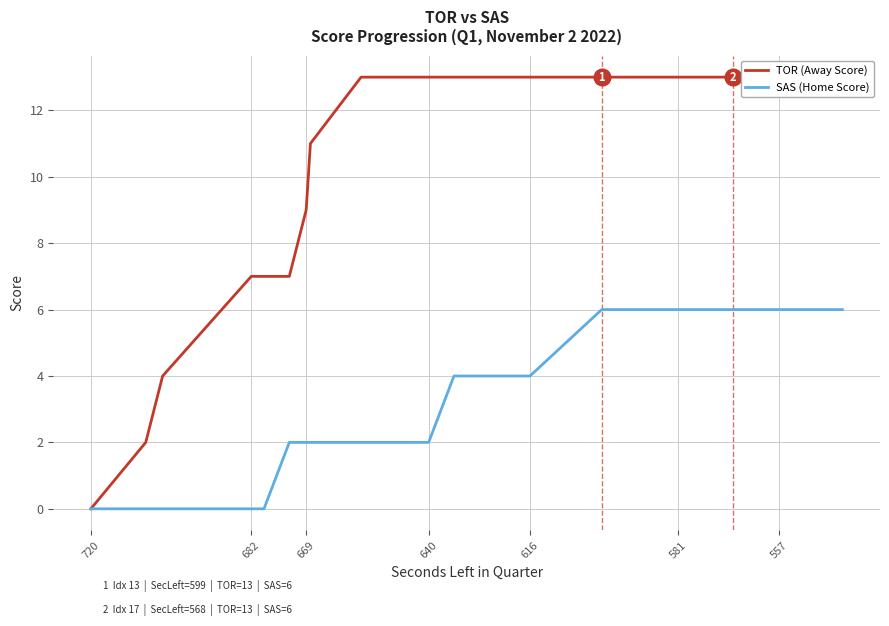

Does the chart have visible grid lines?

Yes